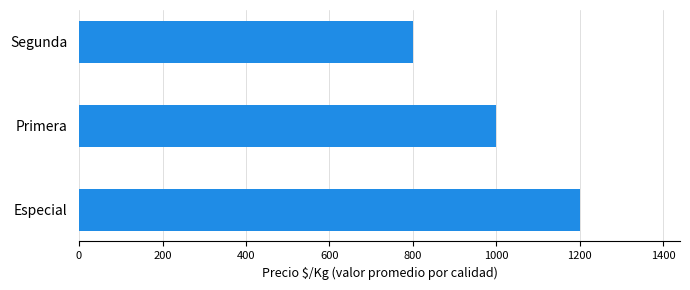

Approximately how many times larger is the value at Segunda compared to Primera?

0.8